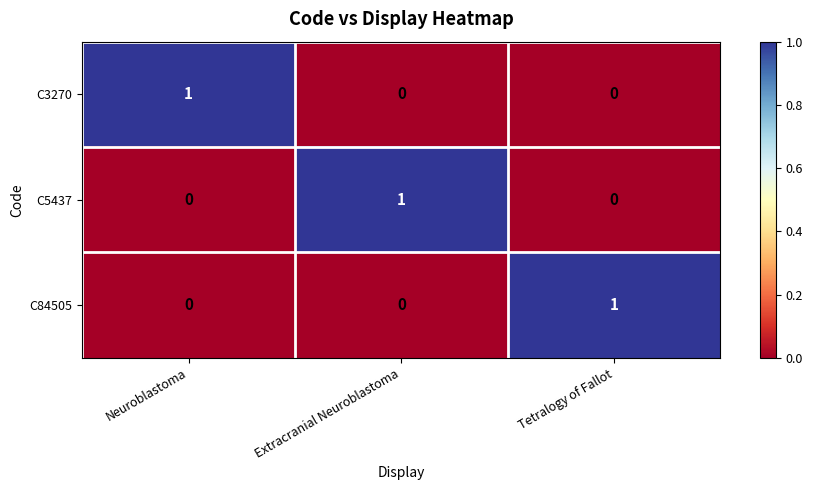

The value of C5437 at Tetralogy of Fallot is 0. True or false?

True